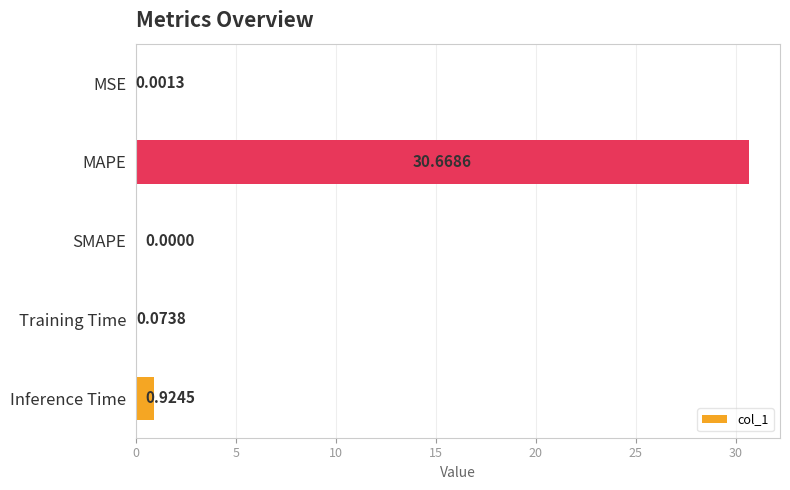

How many distinct data groups are displayed?

1